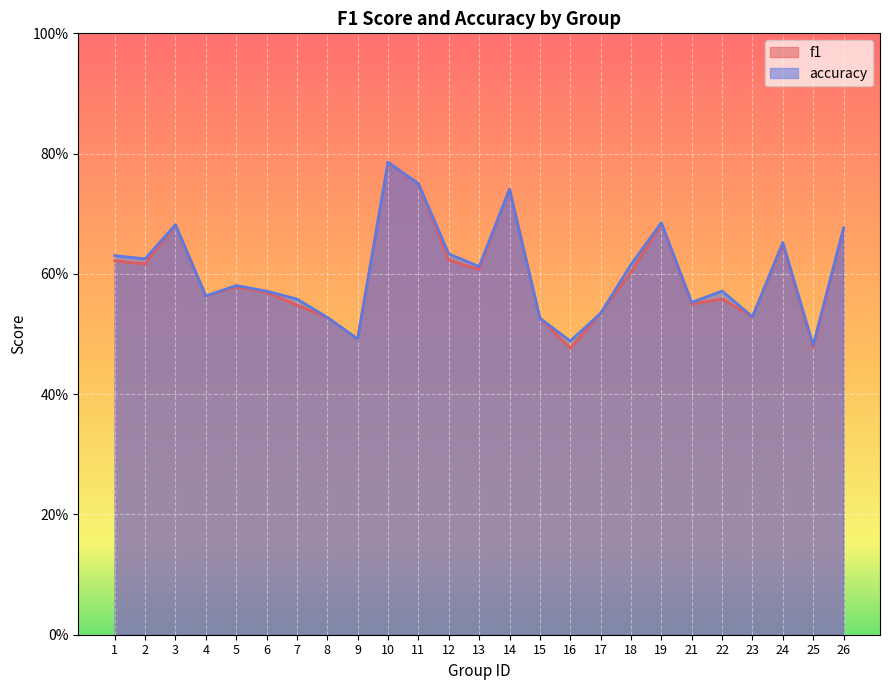

Which series changed the most between 16 and 18?

accuracy